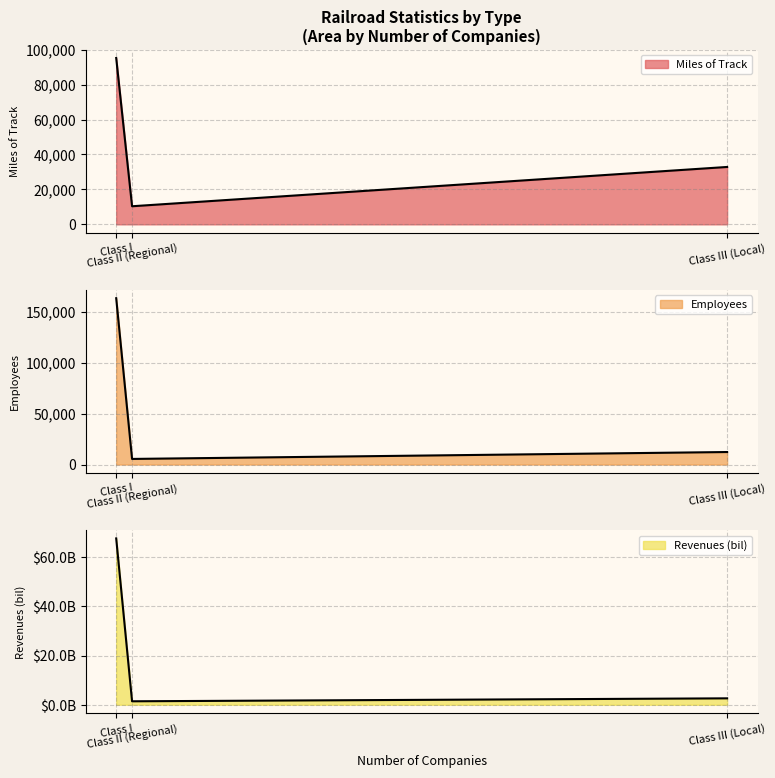

What is the total value across all series at Class II (Regional)?

15863.4